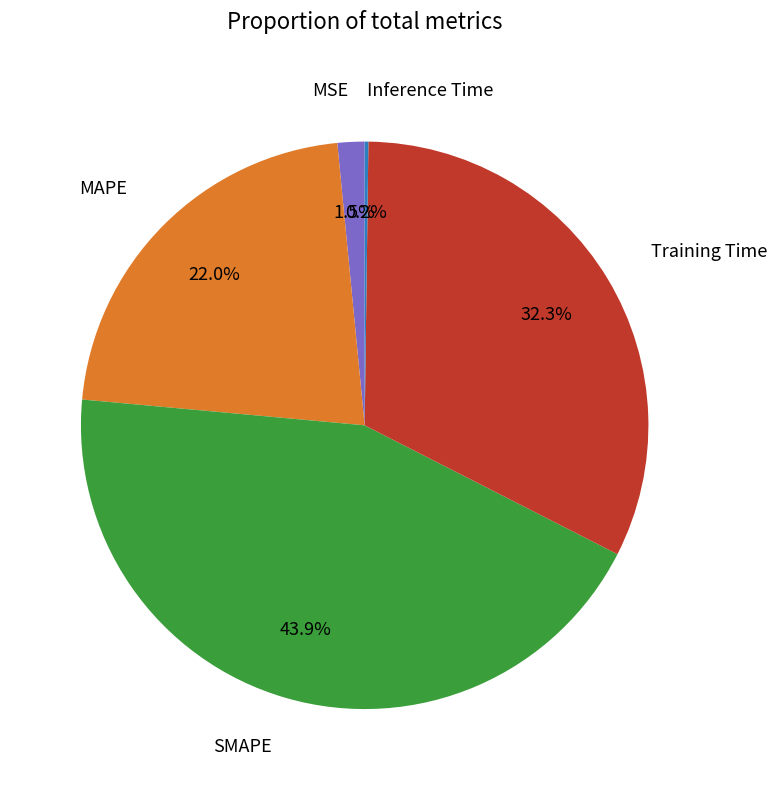

Is the sum of Training Time and MAPE greater than half?

Yes